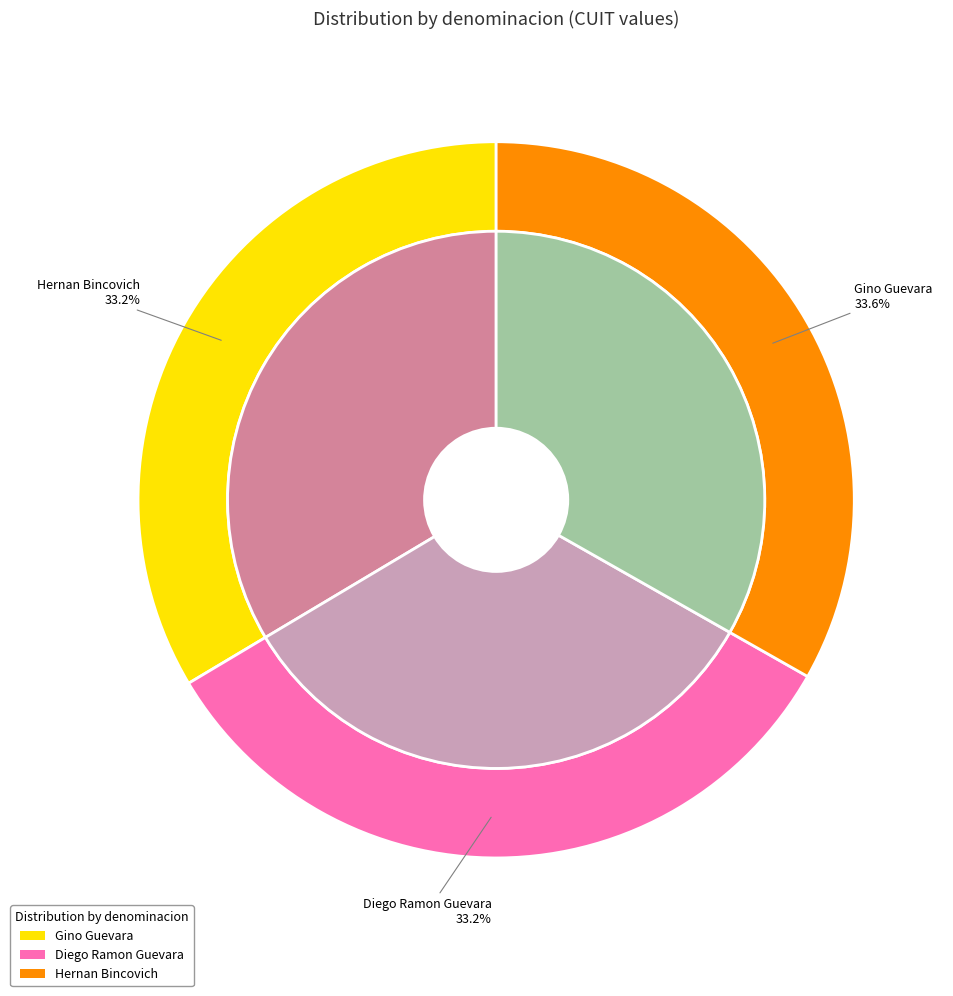

Which slice is the largest?

Gino Guevara